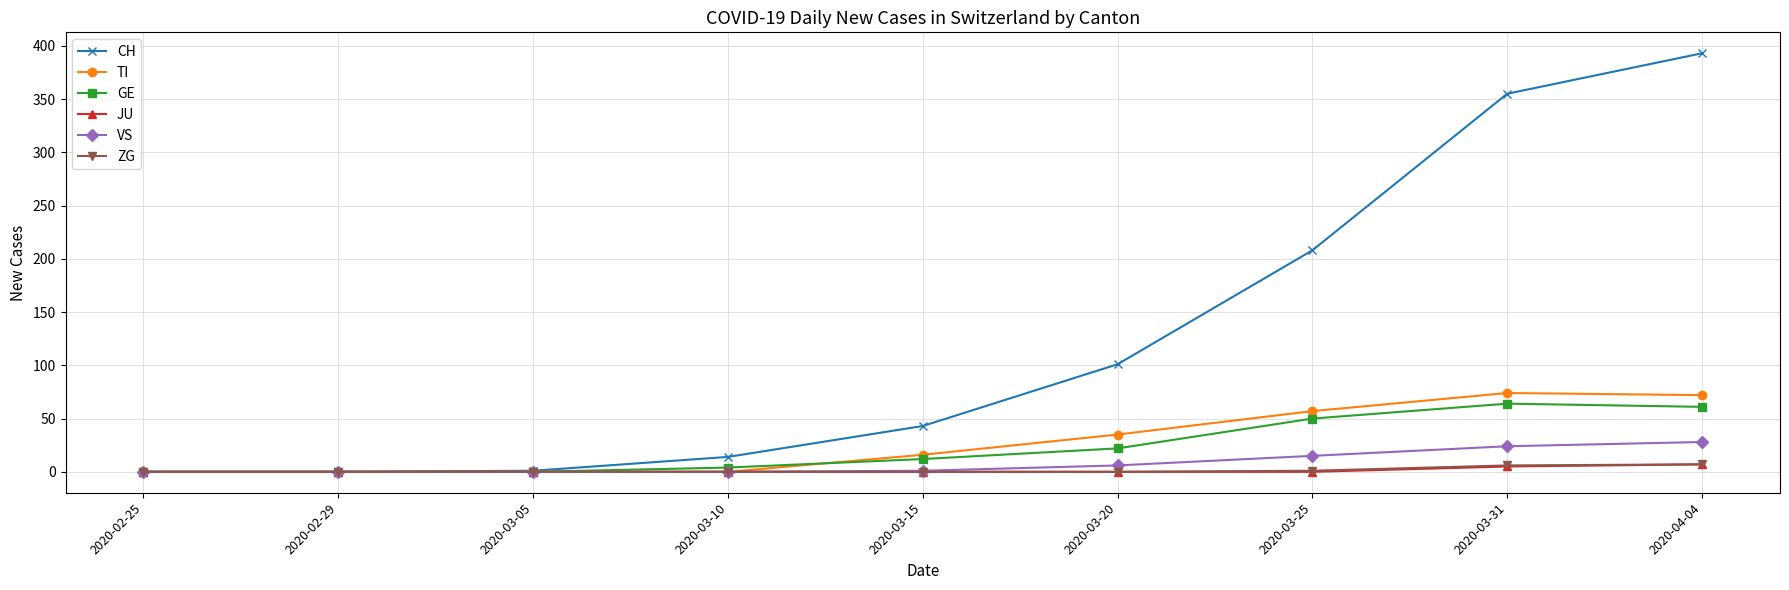

What is the sum of the CH values at 2020-03-10 and 2020-04-04?

407